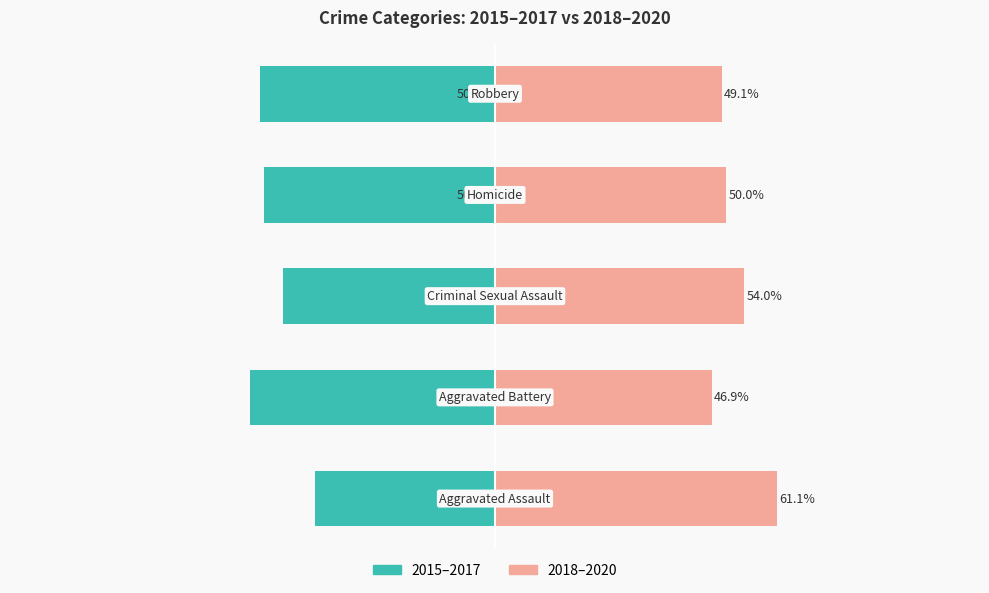

Where is 2018–2020 nearest to the value 54?

2